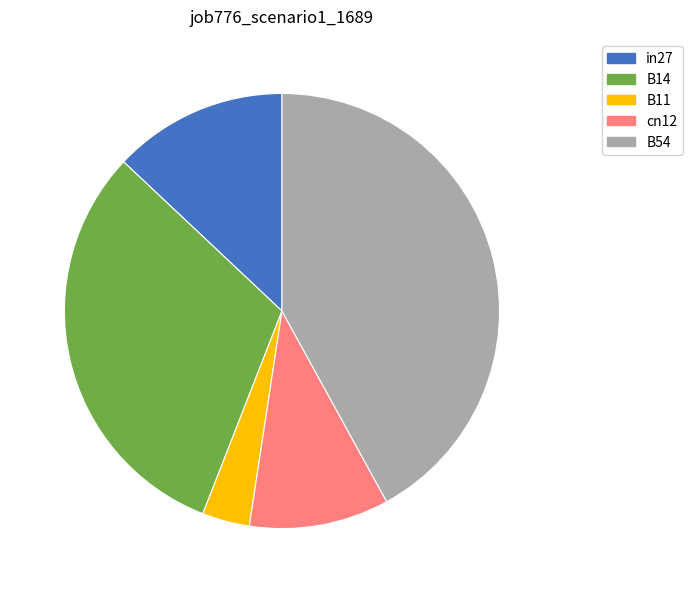

Do B11 and B14 together represent more than half of the pie?

No